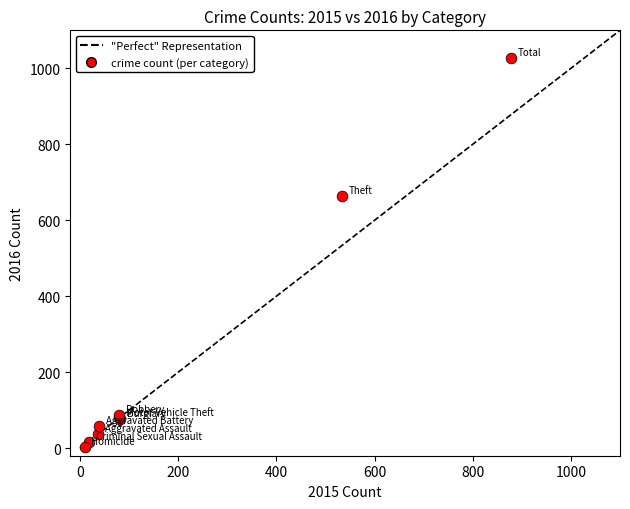

What Y value in the scatter plot is closest to 516?

664